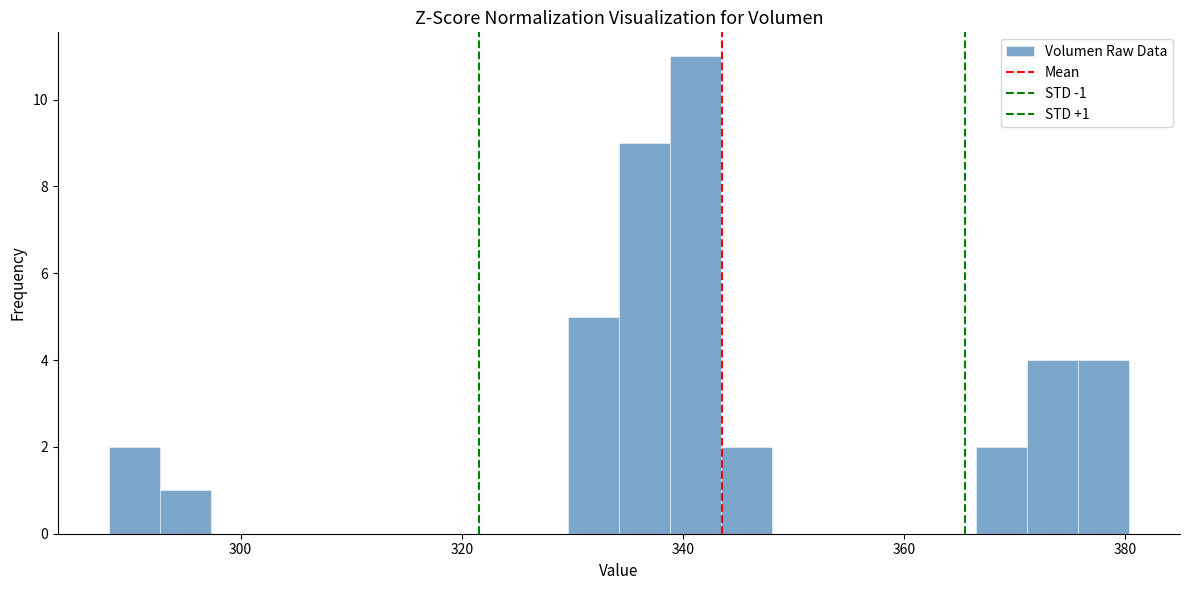

Read against the x-axis, roughly where is the centre of the tallest bar?

342